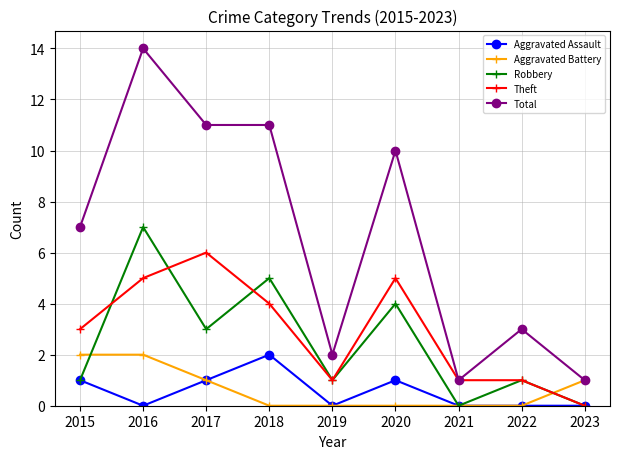

Between 2017 and 2021, which series saw the biggest shift?

Total